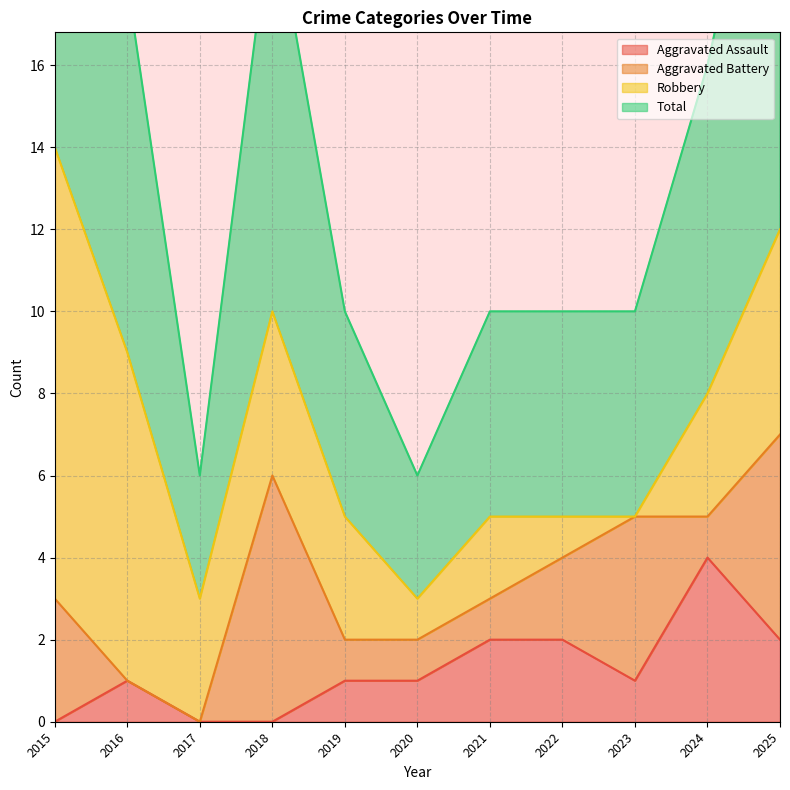

What is the value of the Total point at the 6th from the left?

3